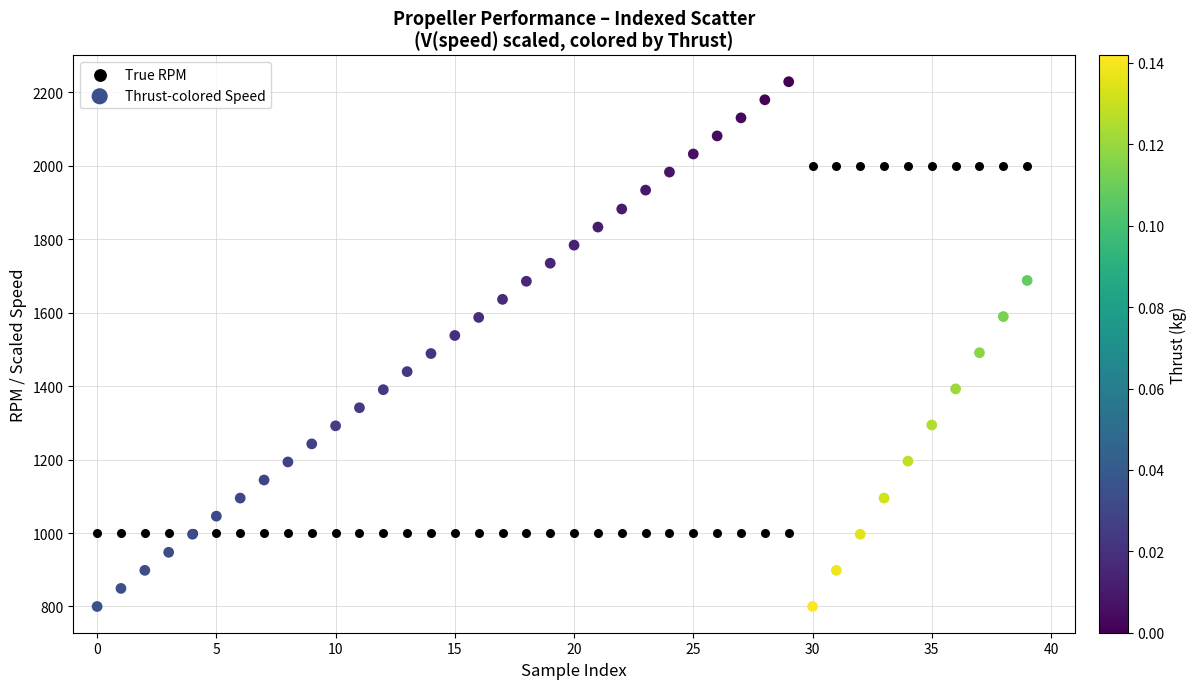

What are all the series names shown in the legend?

True RPM, Thrust-colored Speed